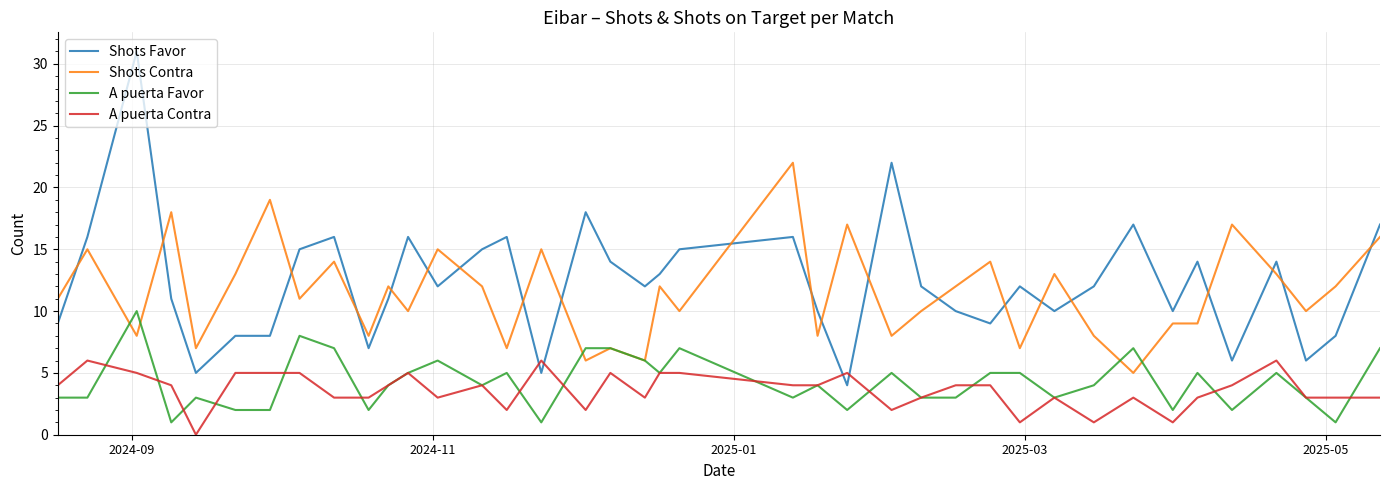

Reading left to right, extract all data points from this chart.

Shots Favor: 9	16	31	11	5	8	8	15	16	7	11	16	12	15	16	5	18	14	12	13	15	16	10	4	22	12	10	9	12	10	12	17	10	14	6	14	6	8	17
Shots Contra: 11	15	8	18	7	13	19	11	14	8	12	10	15	12	7	15	6	7	6	12	10	22	8	17	8	10	12	14	7	13	8	5	9	9	17	13	10	12	16
A puerta Favor: 3	3	10	1	3	2	2	8	7	2	4	5	6	4	5	1	7	7	6	5	7	3	4	2	5	3	3	5	5	3	4	7	2	5	2	5	3	1	7
A puerta Contra: 4	6	5	4	0	5	5	5	3	3	4	5	3	4	2	6	2	5	3	5	5	4	4	5	2	3	4	4	1	3	1	3	1	3	4	6	3	3	3